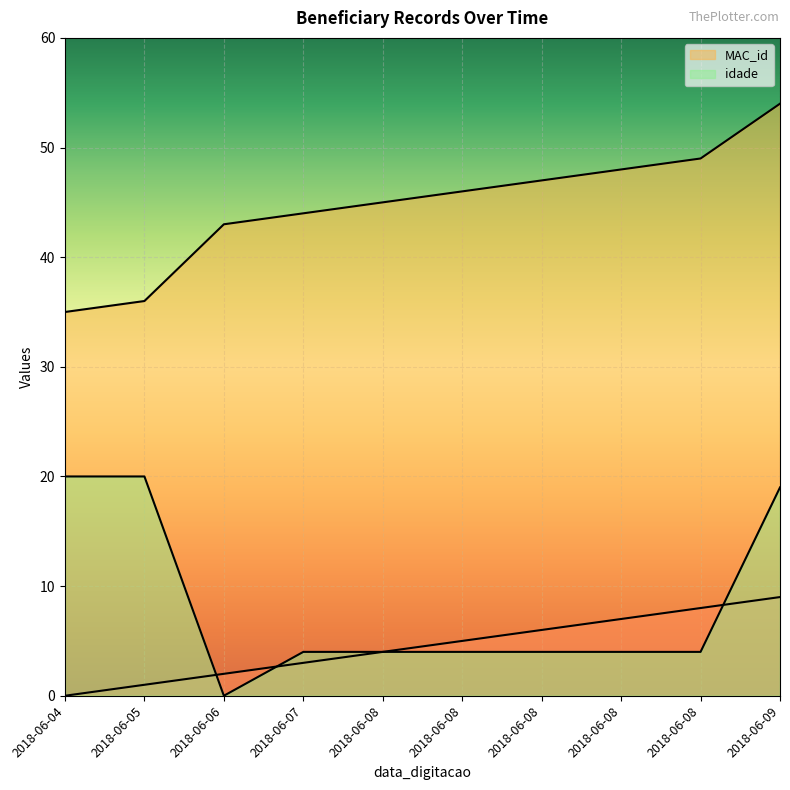

Which label corresponds to the smallest value in the chart?

2018-06-04